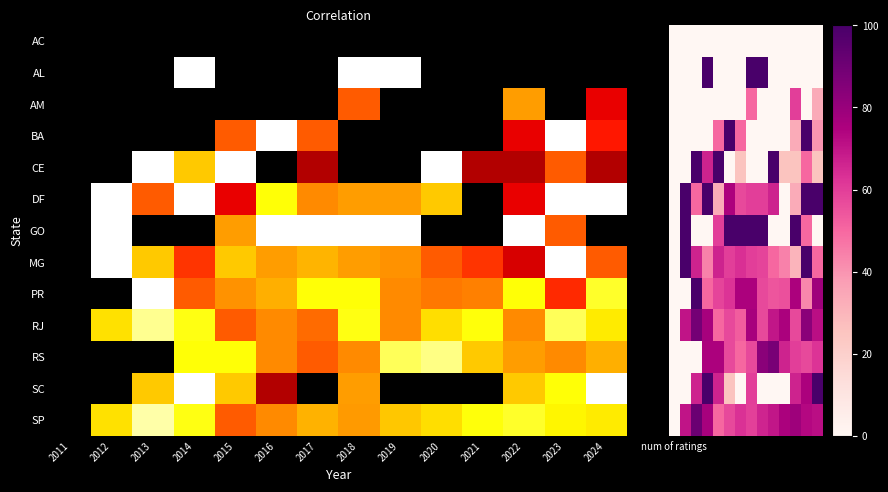

At how many categories does at least one series exceed 47?

13